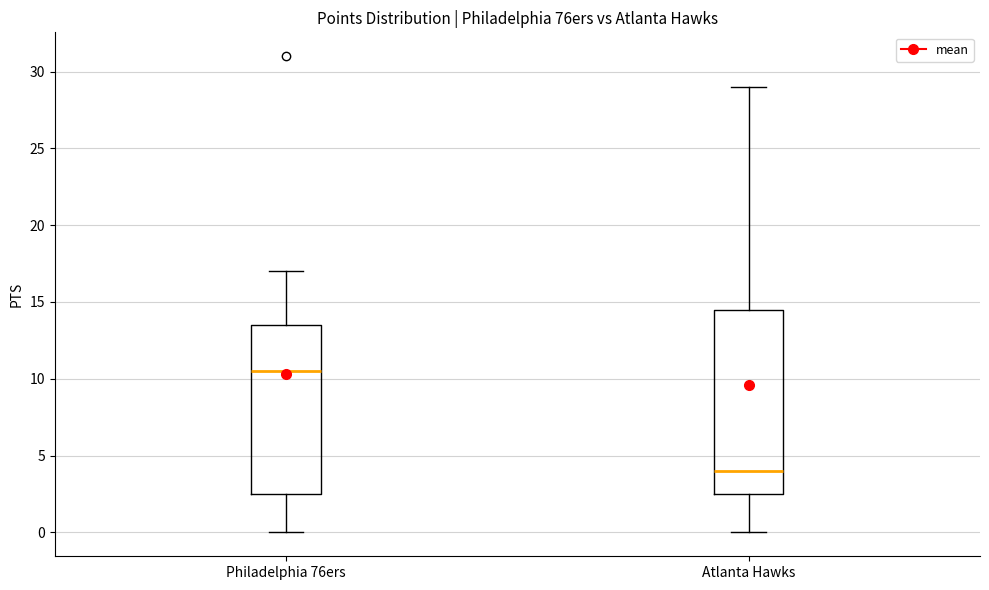

Where is the upper edge of the box for Philadelphia 76ers on the y-axis? The values are not printed on the chart, so give them approximately, as read against the axis.

13.5